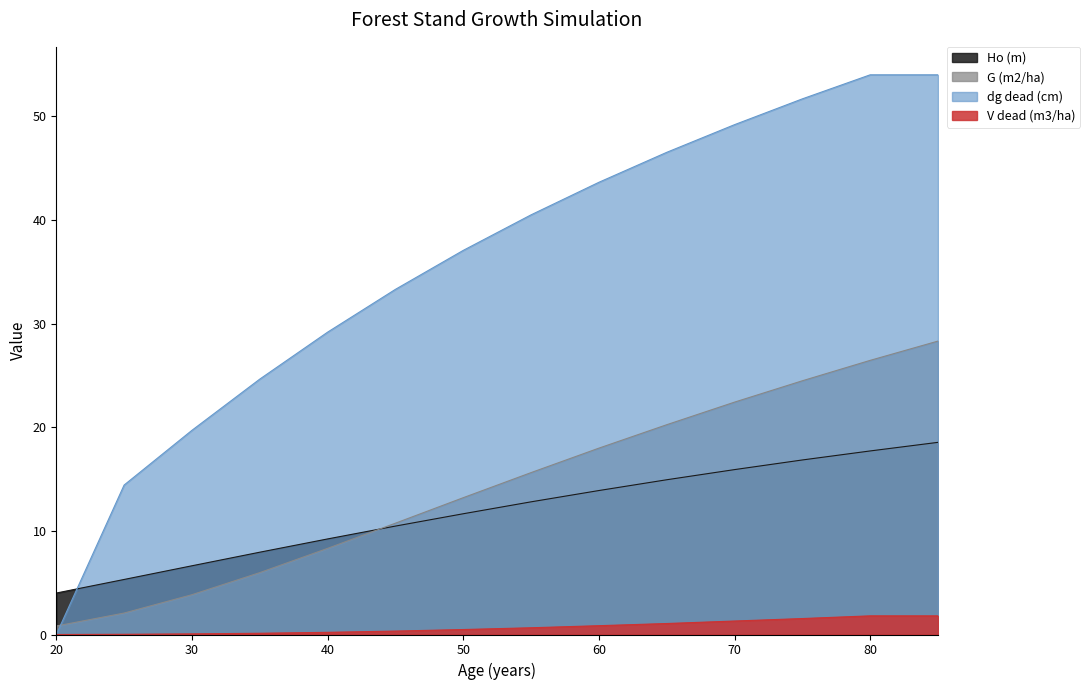

Rank the categories by G (m2/ha) value from lowest to highest.

20, 25, 30, 35, 40, 45, 50, 55, 60, 65, 70, 75, 80, 85